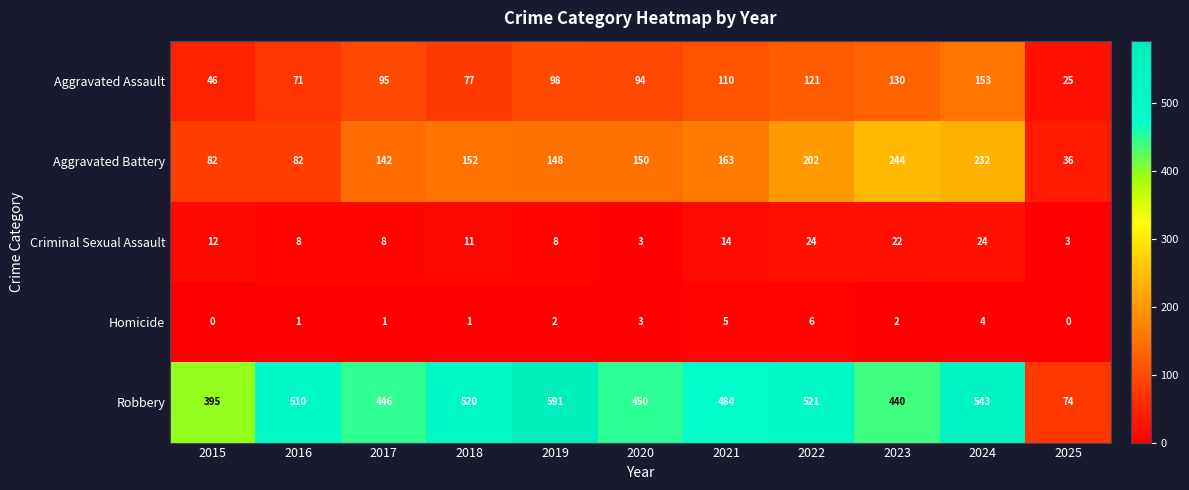

Is it true that Criminal Sexual Assault equals 24 at 2021?

False